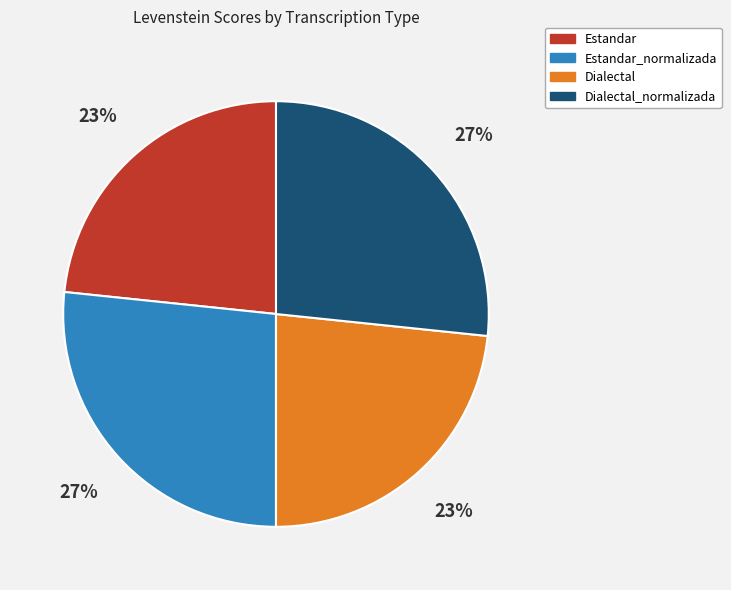

Does any single category account for the majority?

No